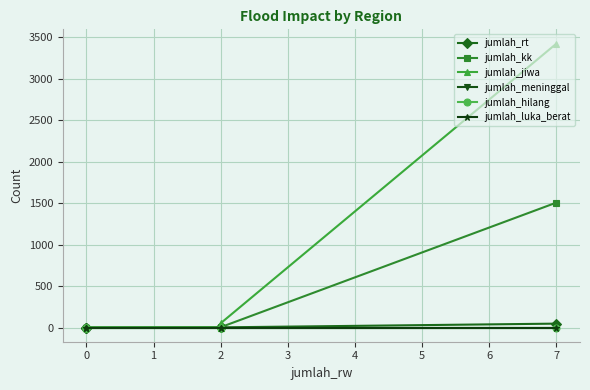

Does the chart display data point markers on the line(s)?

Yes